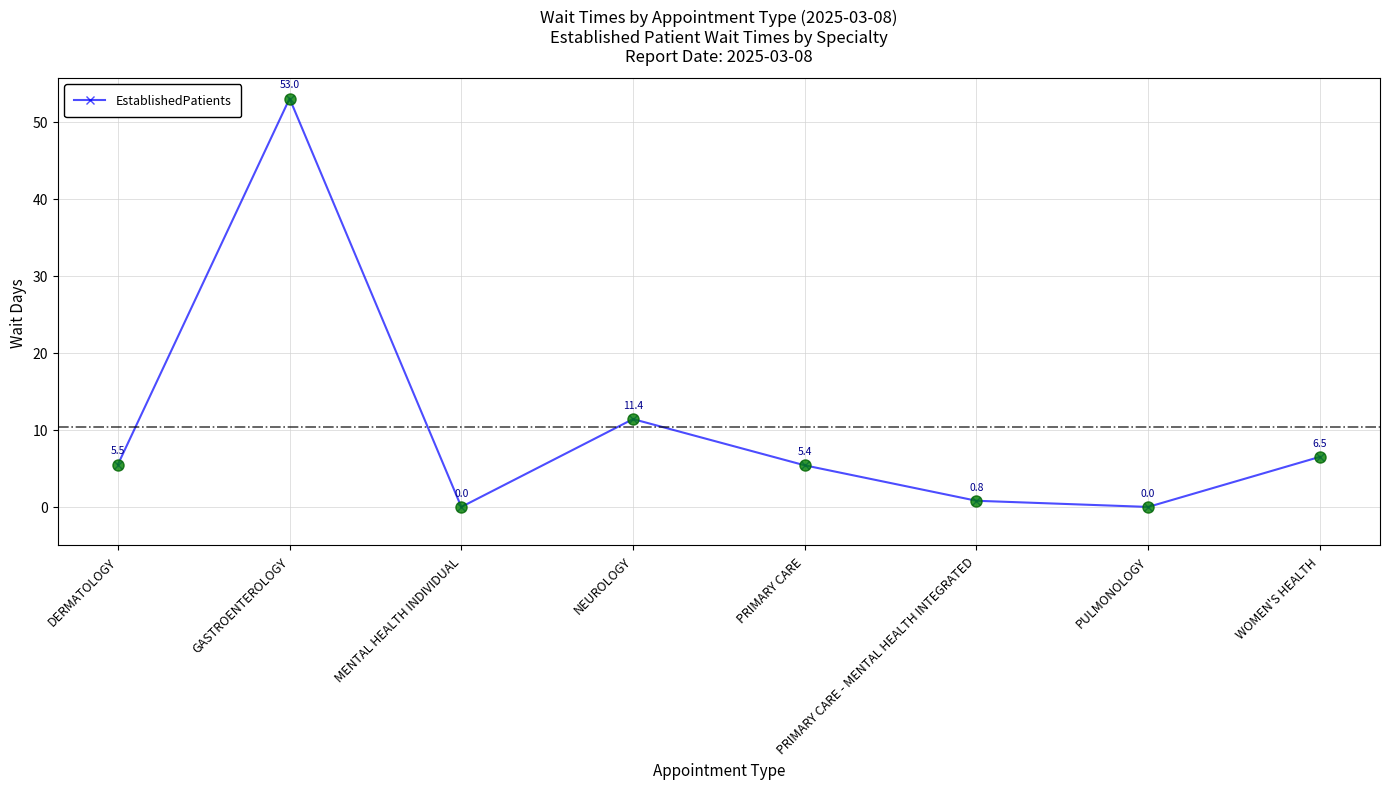

Reading left to right, list all the values displayed in this chart.

DERMATOLOGY=5.5	GASTROENTEROLOGY=53.0	MENTAL HEALTH INDIVIDUAL=0.0	NEUROLOGY=11.4	PRIMARY CARE=5.4	PRIMARY CARE - MENTAL HEALTH INTEGRATED=0.8	PULMONOLOGY=0.0	WOMEN'S HEALTH=6.5